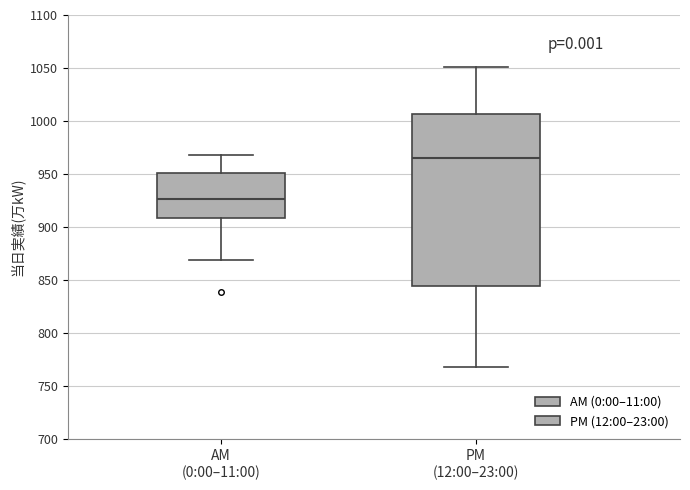

Comparing the boxes themselves (not the whiskers), which one is the tallest?

PM (12:00–23:00)